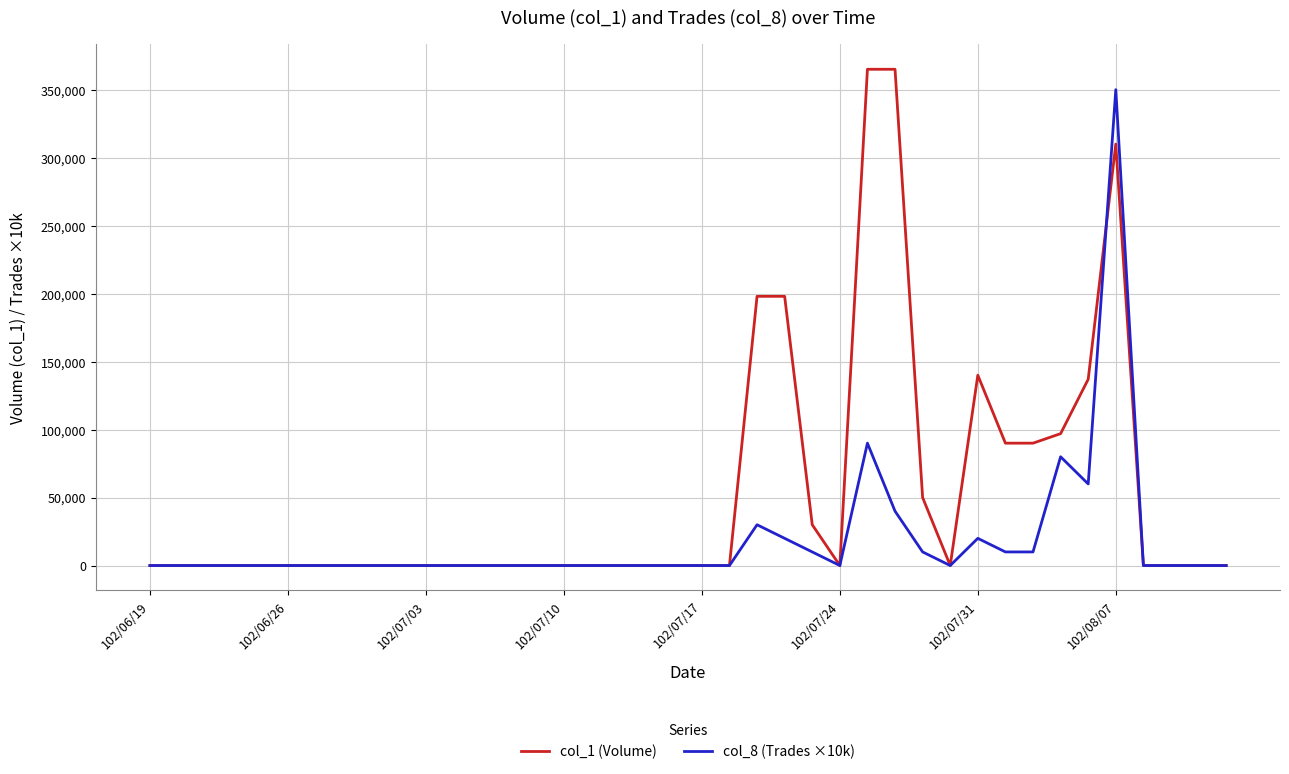

Which series has the largest total across all categories?

col_1 (Volume)